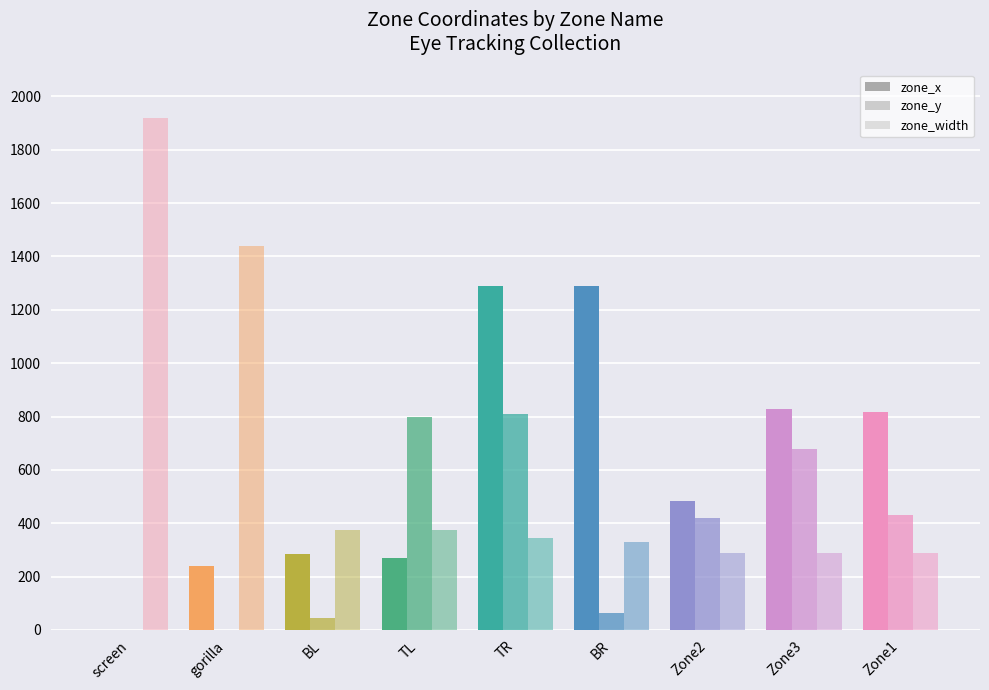

At which category is the sum across all series the highest?

TR